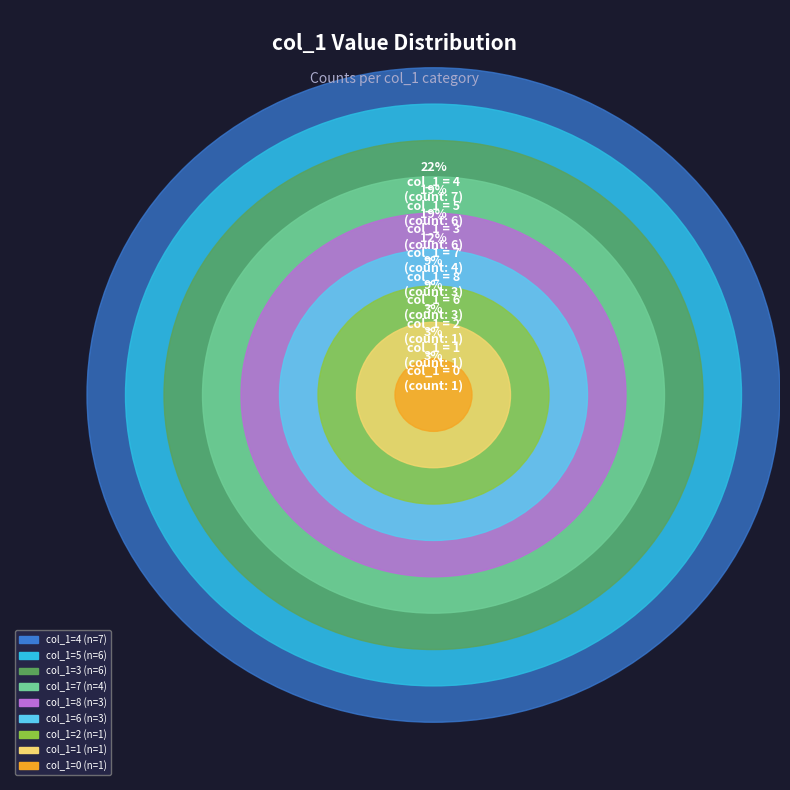

Does 4 account for over 50% of the chart?

No